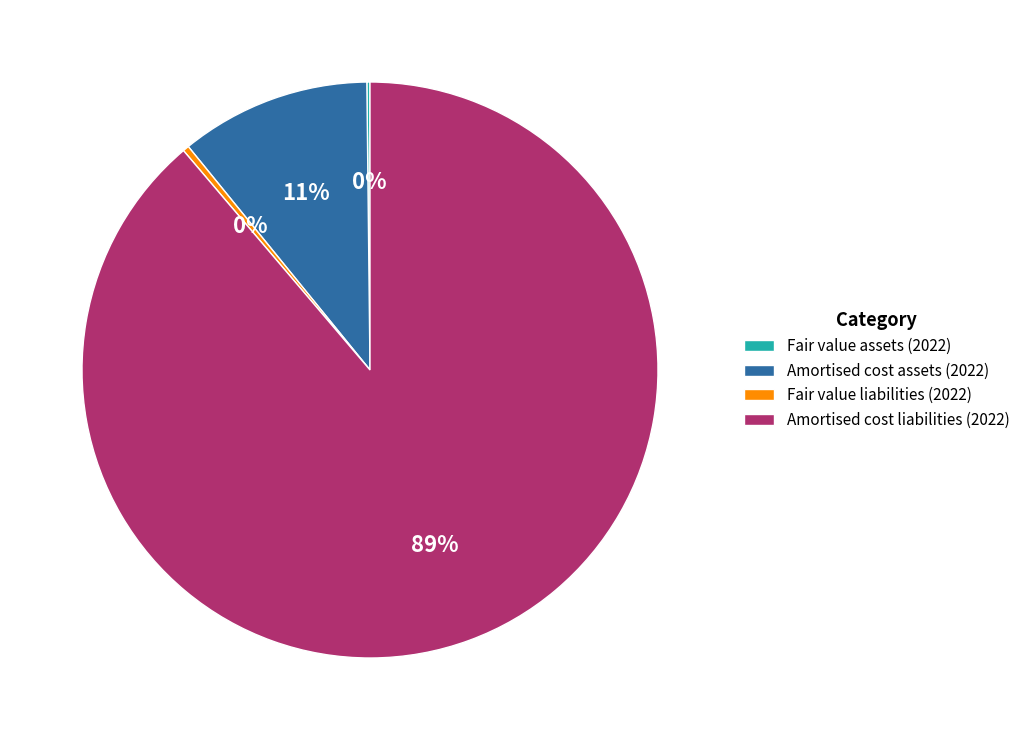

Does any single category account for the majority?

Yes